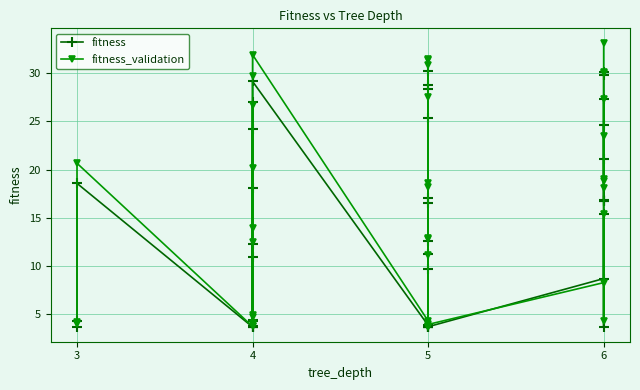

In fitness_validation, how many points are lower than both neighbors (excluding endpoints)?

13